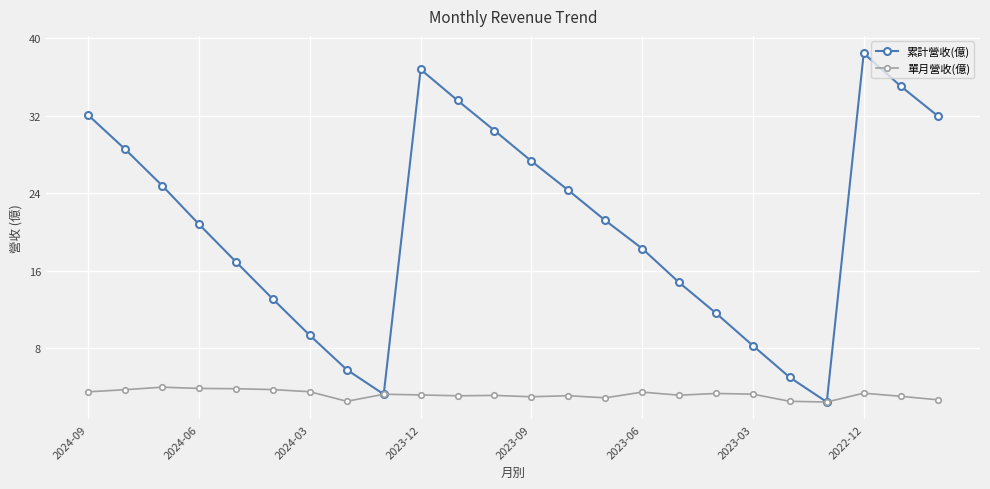

List the series in order of their overall mean, lowest first.

單月營收(億), 累計營收(億)